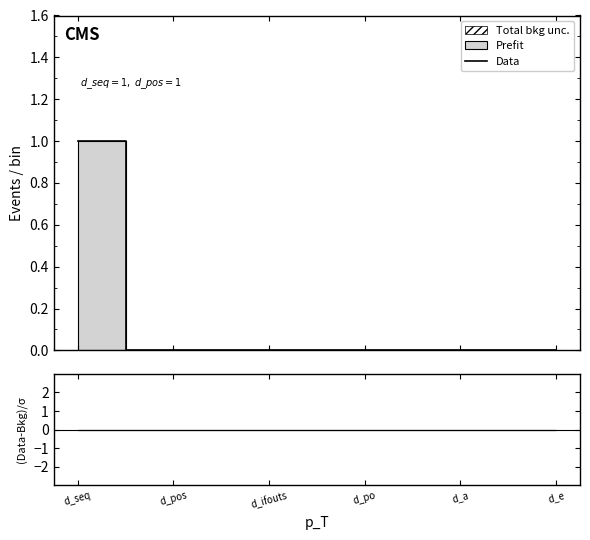

What is the difference between the maximum and minimum values?

1